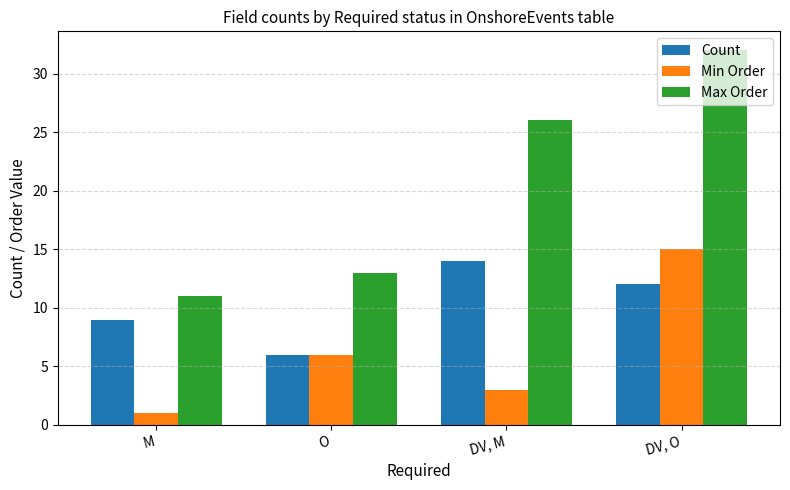

Is the value of Min Order at O greater than the value of Max Order at M?

No